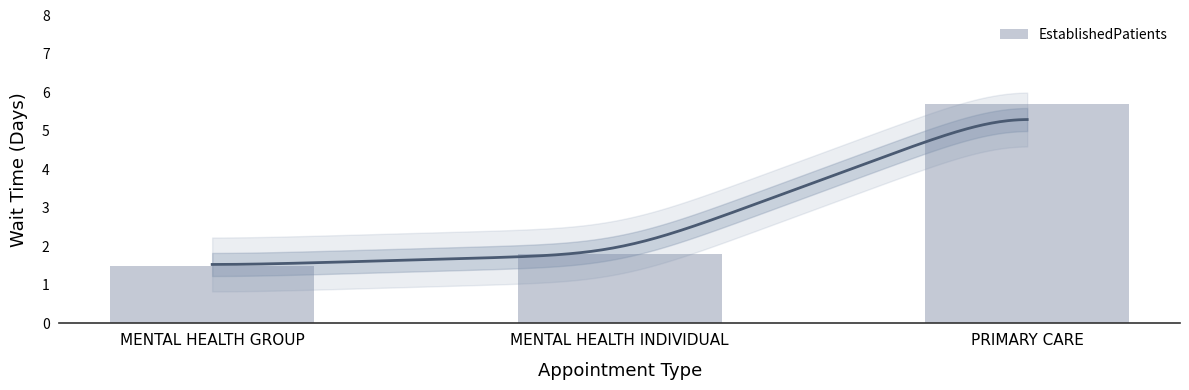

Between PRIMARY CARE and MENTAL HEALTH INDIVIDUAL, which is larger?

PRIMARY CARE